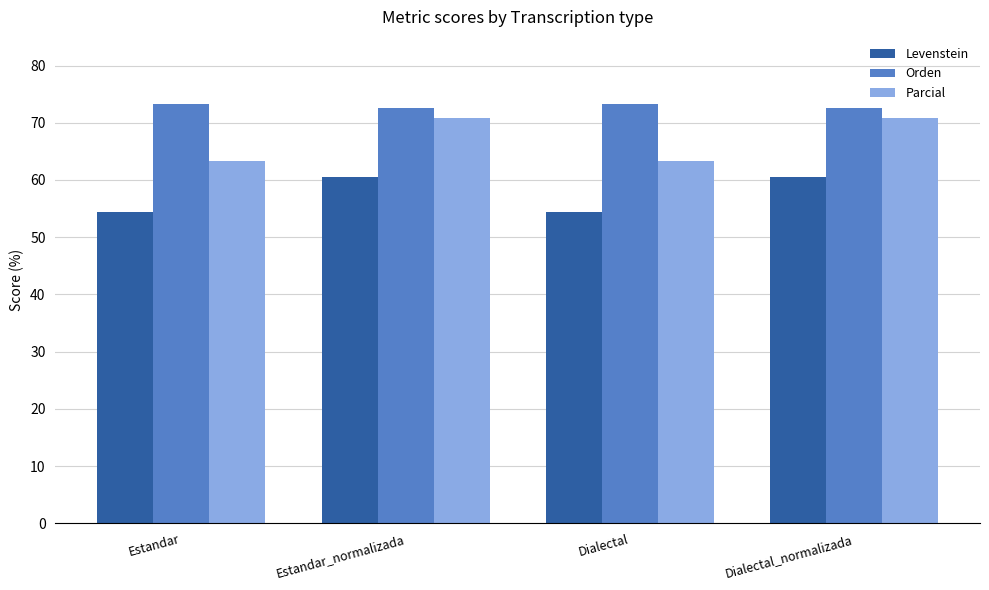

What is the minimum value shown in the chart?

54.4